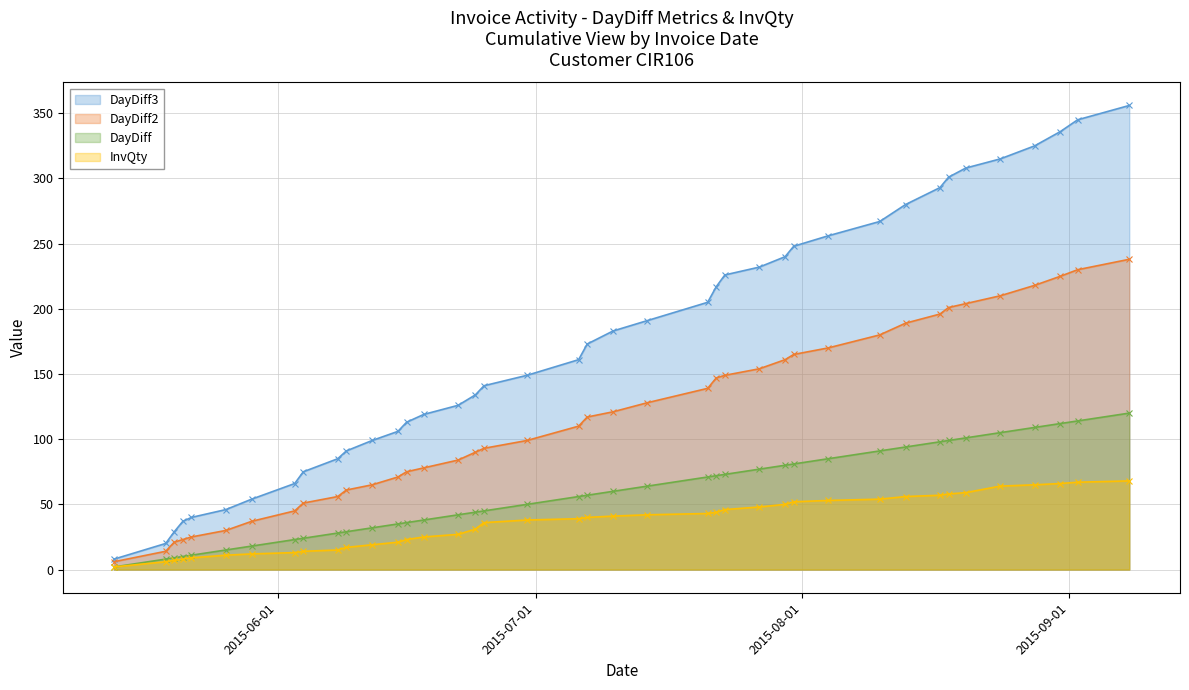

What is the greatest value displayed?

356